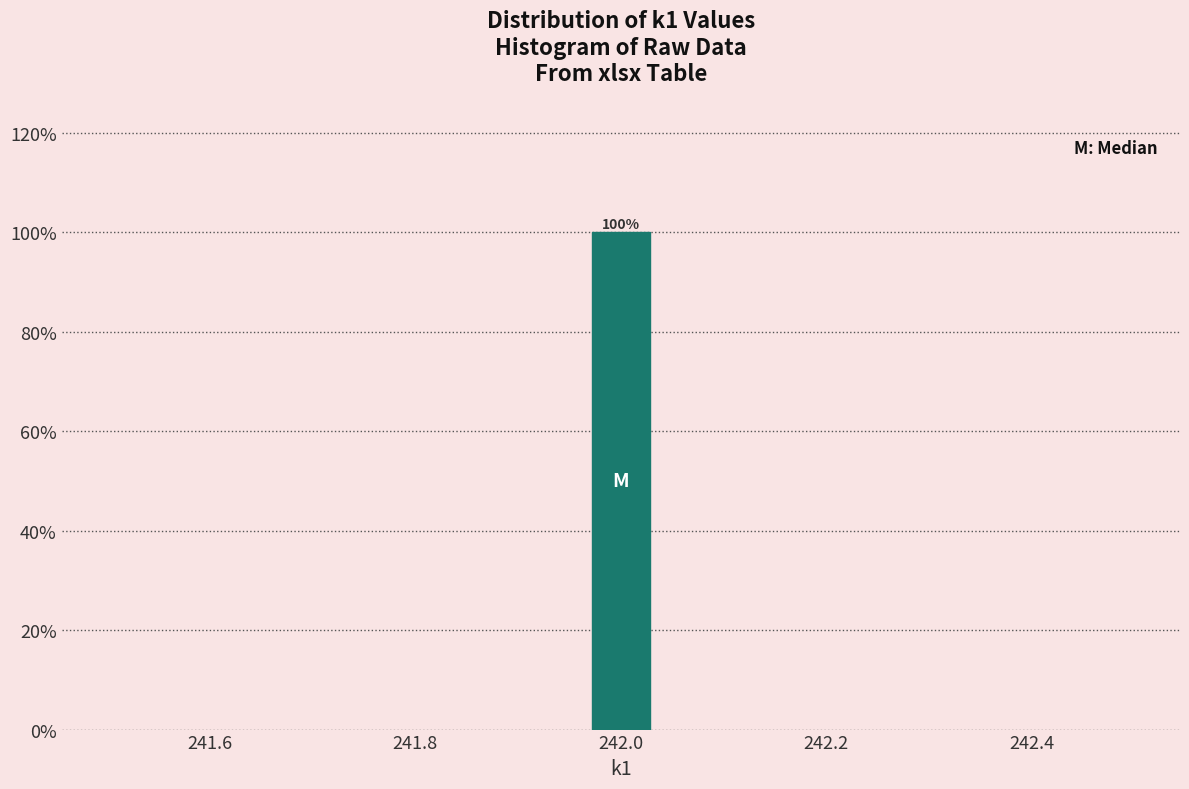

Read against the x-axis, roughly where is the centre of the tallest bar?

242.00